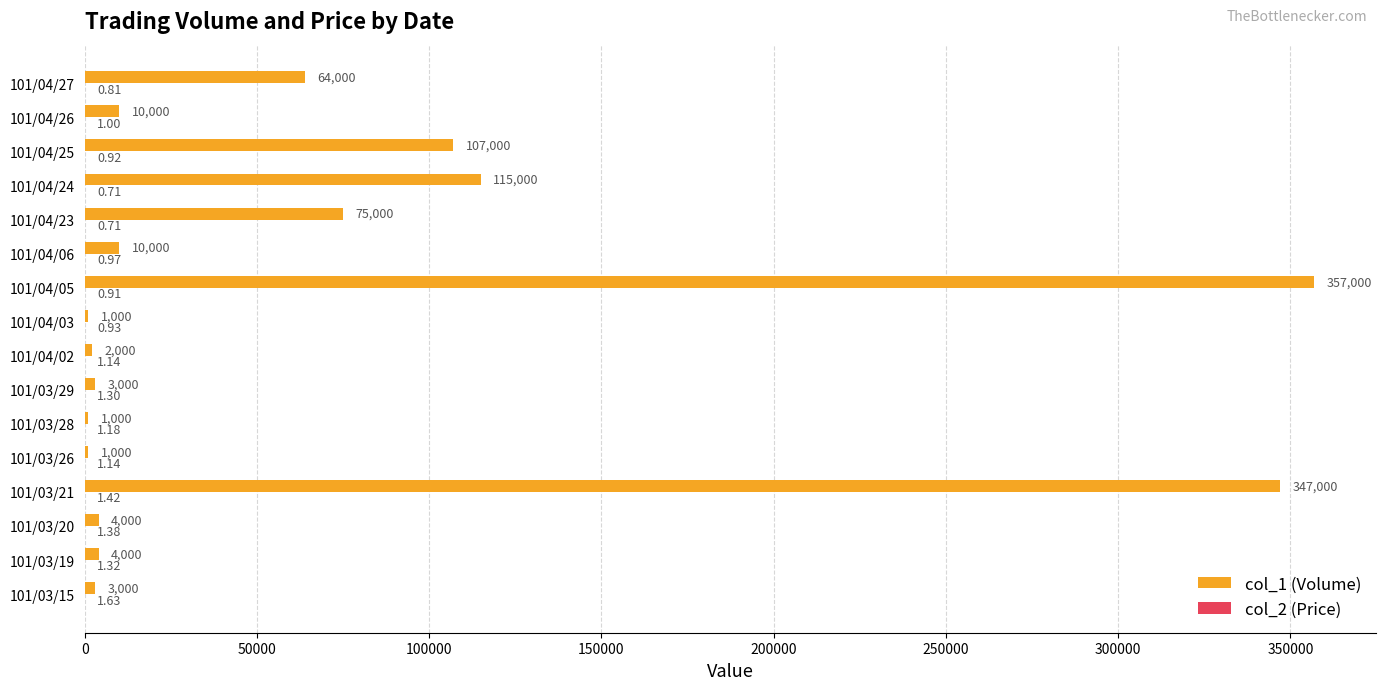

Between 101/03/19 and 101/03/21, which series saw the biggest shift?

col_1 (Volume)